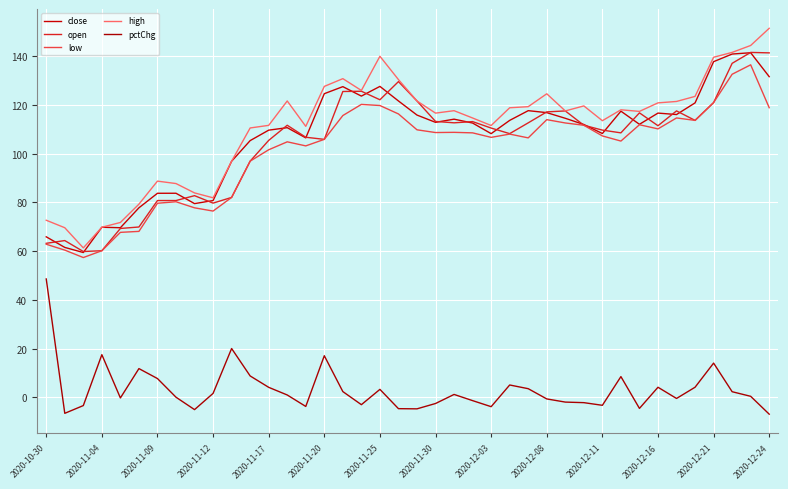

At how many categories does at least one series exceed 141?

3